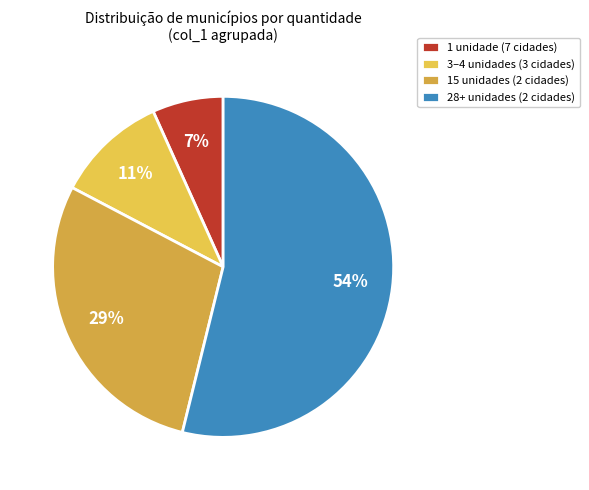

To the nearest percent, what is the difference between the largest and smallest slice percentages?

47%